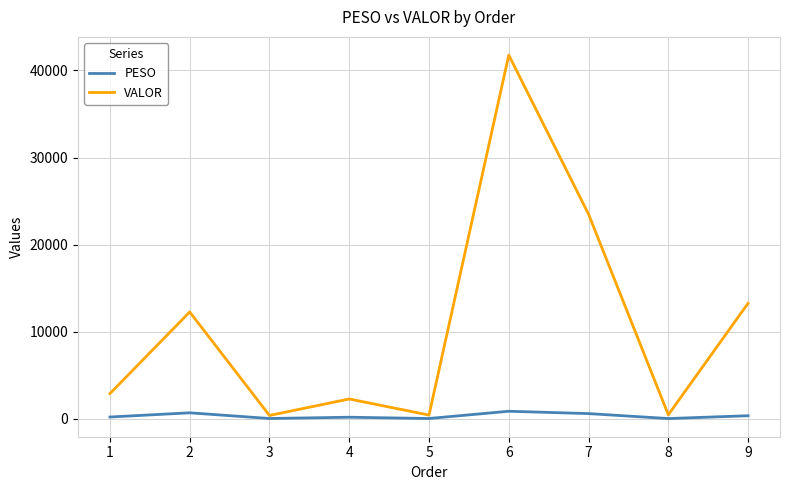

True or false: PESO has more than 0 interior local peaks.

True